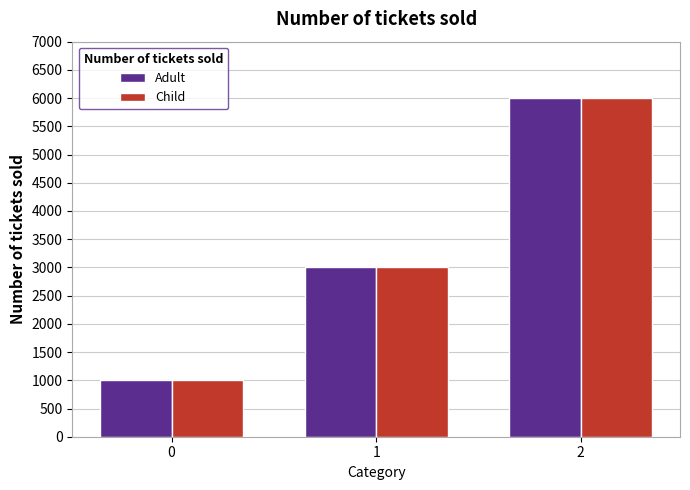

What are all the series names shown in the legend?

Adult, Child